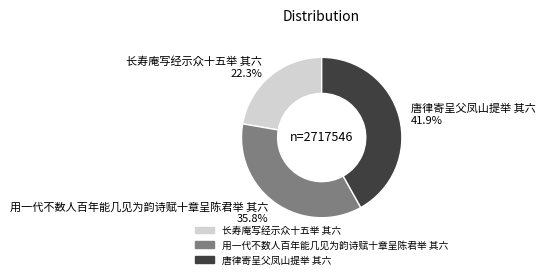

Combined, what portion of the pie is 唐律寄呈父凤山提举 其六 and 用一代不数人百年能几见为韵诗赋十章呈陈君举 其六?

77.7%